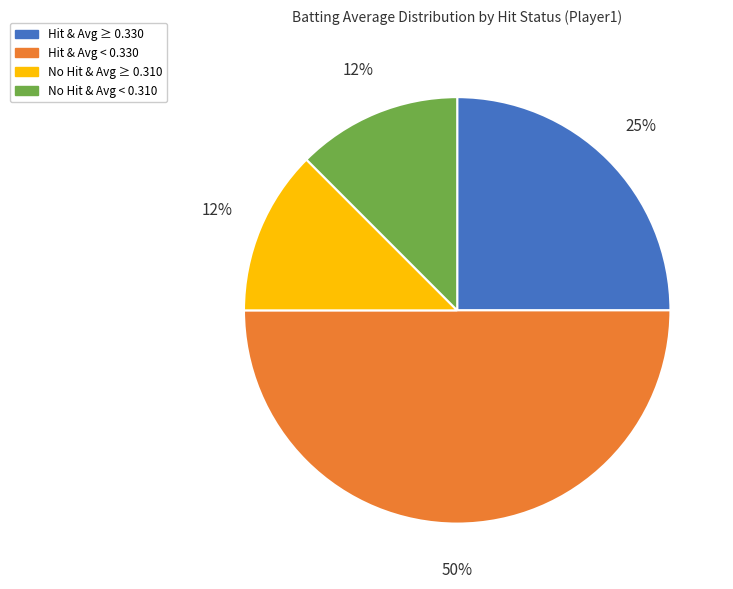

Does No Hit & Avg ≥ 0.310 account for over 50% of the chart?

No